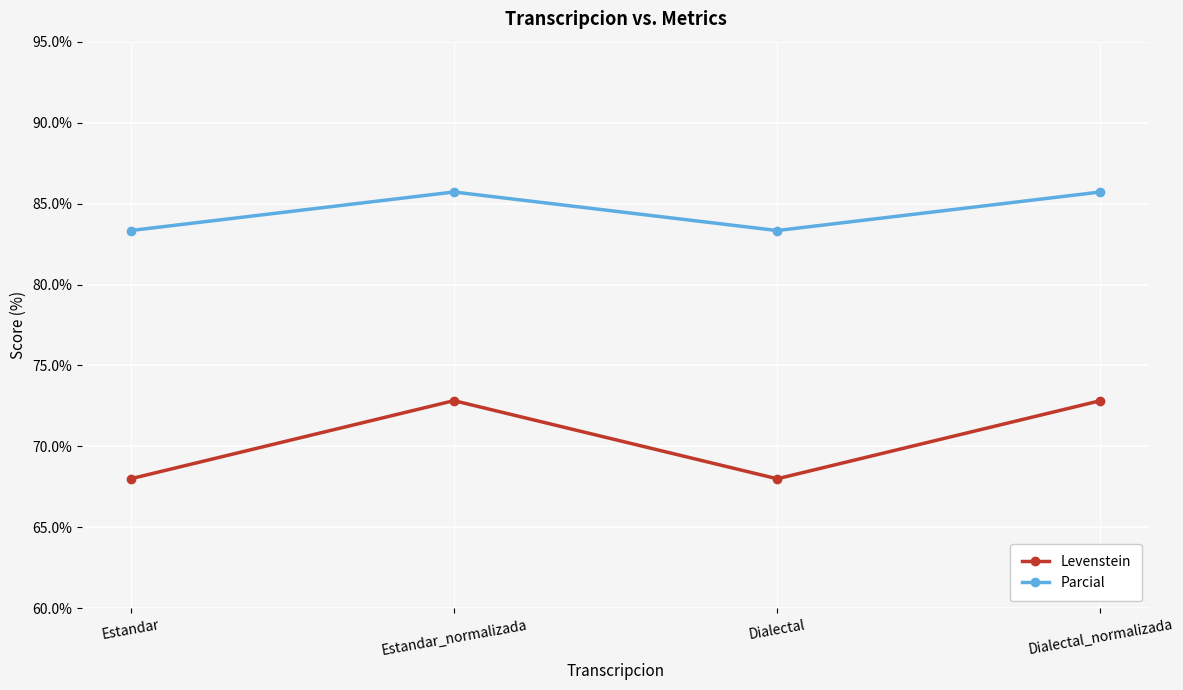

List the series in order of their peak value, highest first.

Parcial, Levenstein